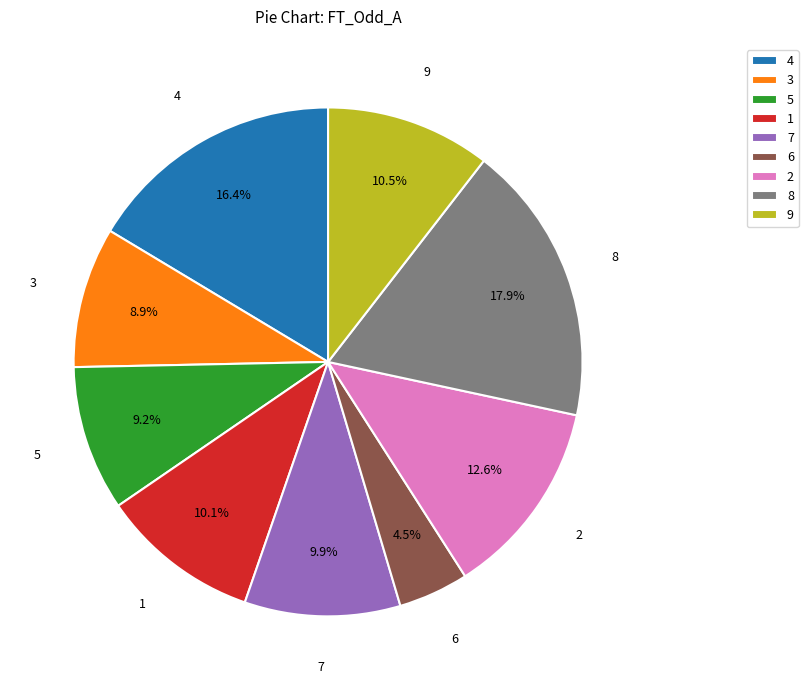

What percentage do 9 and 5 together represent?

19.7%